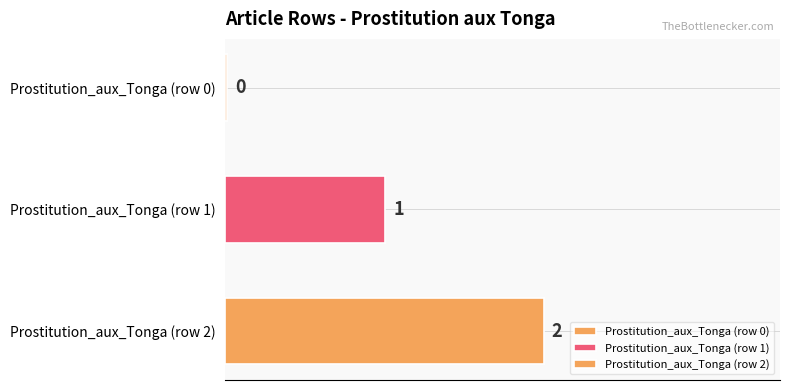

List the labels in order of value, largest first.

Prostitution_aux_Tonga (row 2), Prostitution_aux_Tonga (row 1), Prostitution_aux_Tonga (row 0)